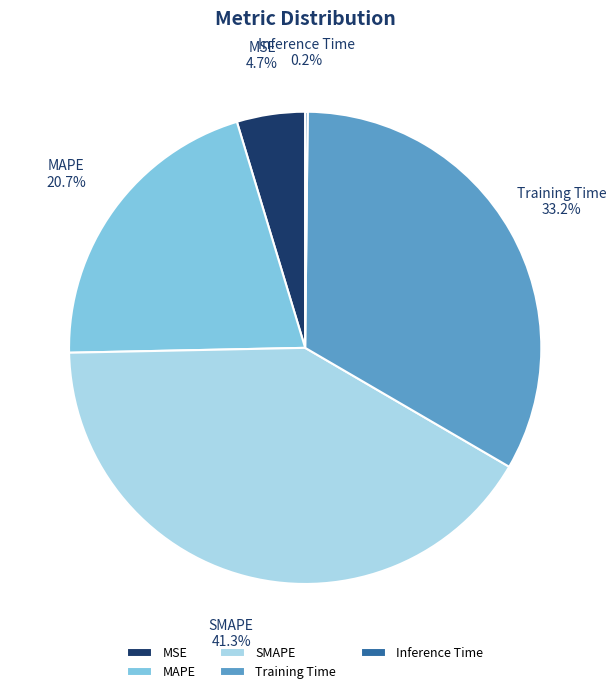

Is the sum of SMAPE and MAPE greater than half?

Yes